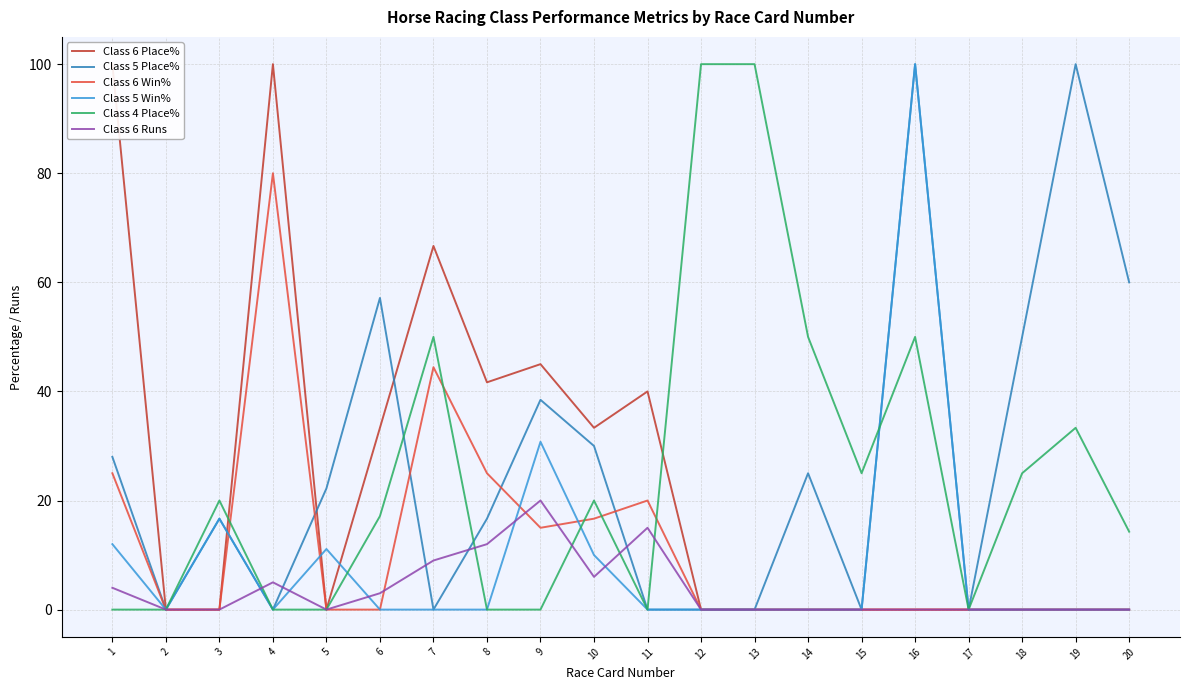

What is the difference between the Class 6 Place% values at 3 and 6?

33.3